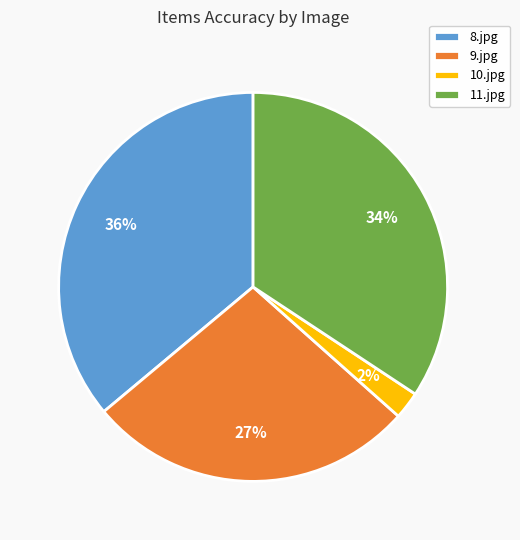

Which slice is the largest?

8.jpg